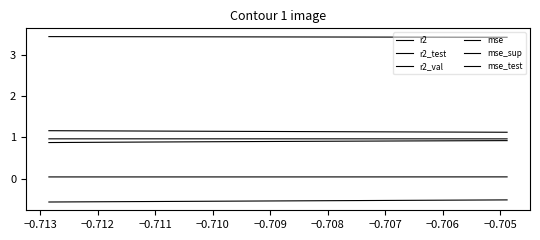

Between −0.706 and −0.707, which is larger?

−0.707